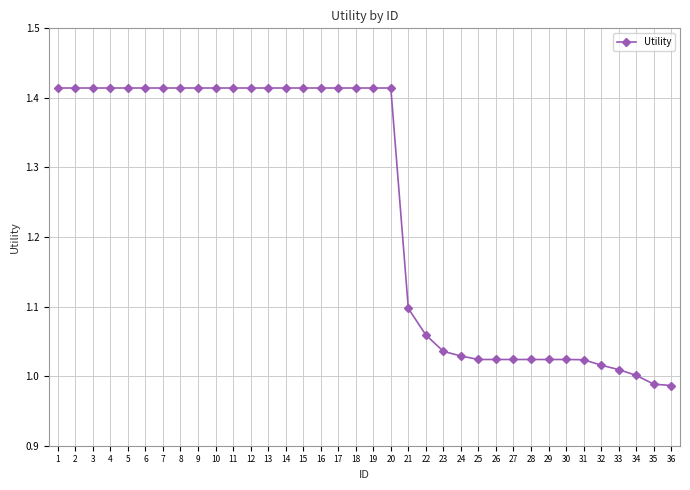

What is the difference between the values at 34 and 16?

0.4